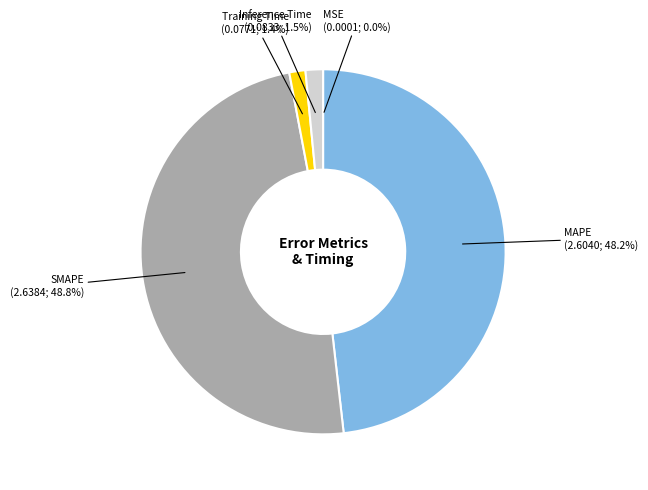

Is there any slice that represents more than half of the pie?

No